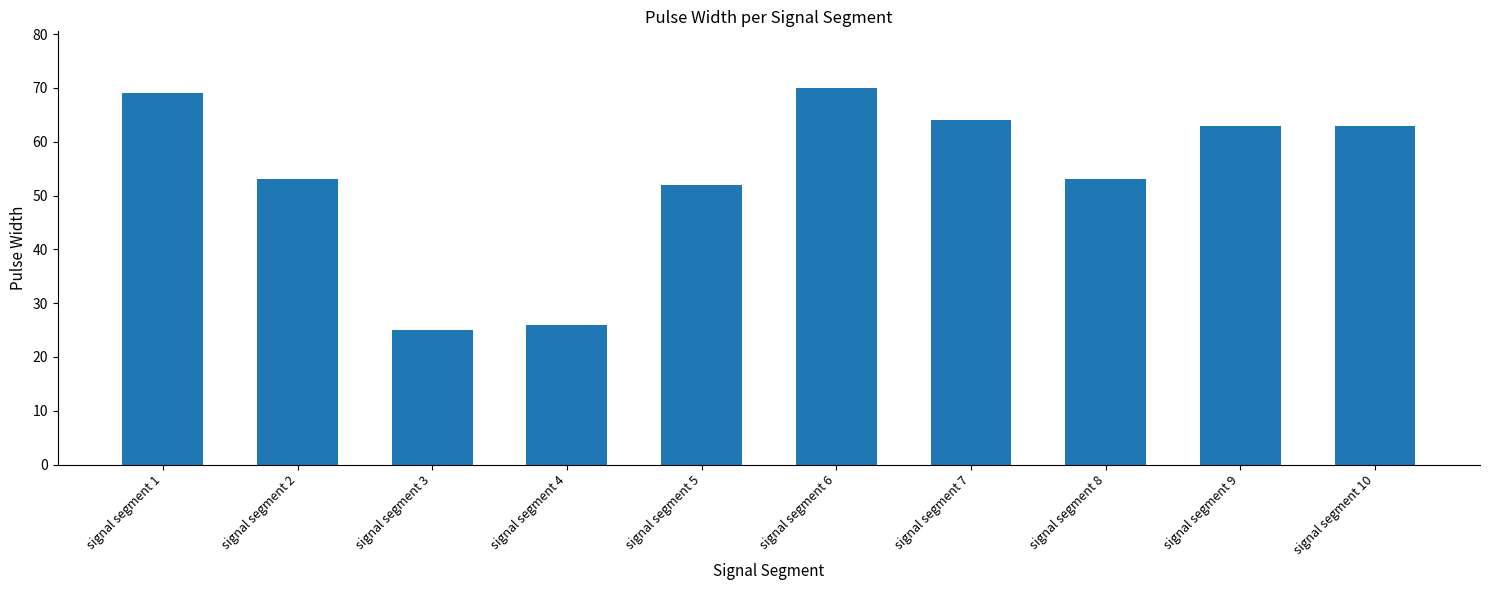

Reading left to right, extract all data points from this chart.

signal segment 1=69	signal segment 2=53	signal segment 3=25	signal segment 4=26	signal segment 5=52	signal segment 6=70	signal segment 7=64	signal segment 8=53	signal segment 9=63	signal segment 10=63